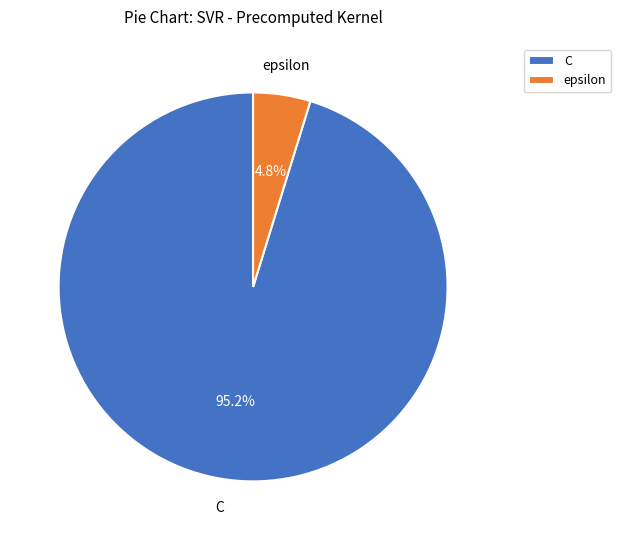

What percentage is the C slice, to the nearest percent?

95%